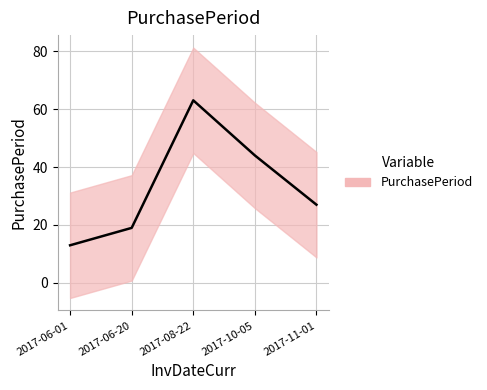

Reading right to left, what are all the values shown in this chart?

27	44	63	19	13